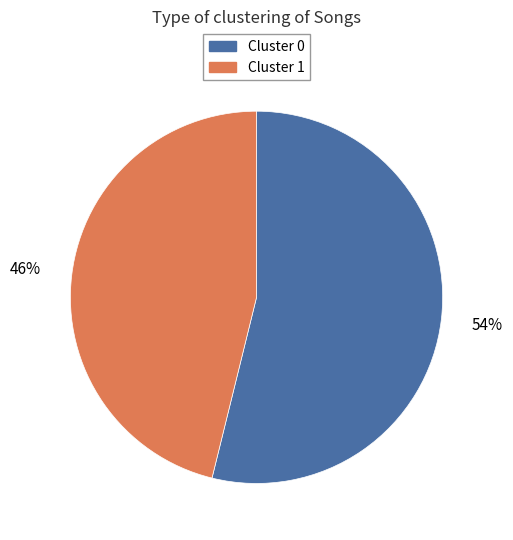

Combined, do Cluster 1 and Cluster 0 account for over 50%?

Yes